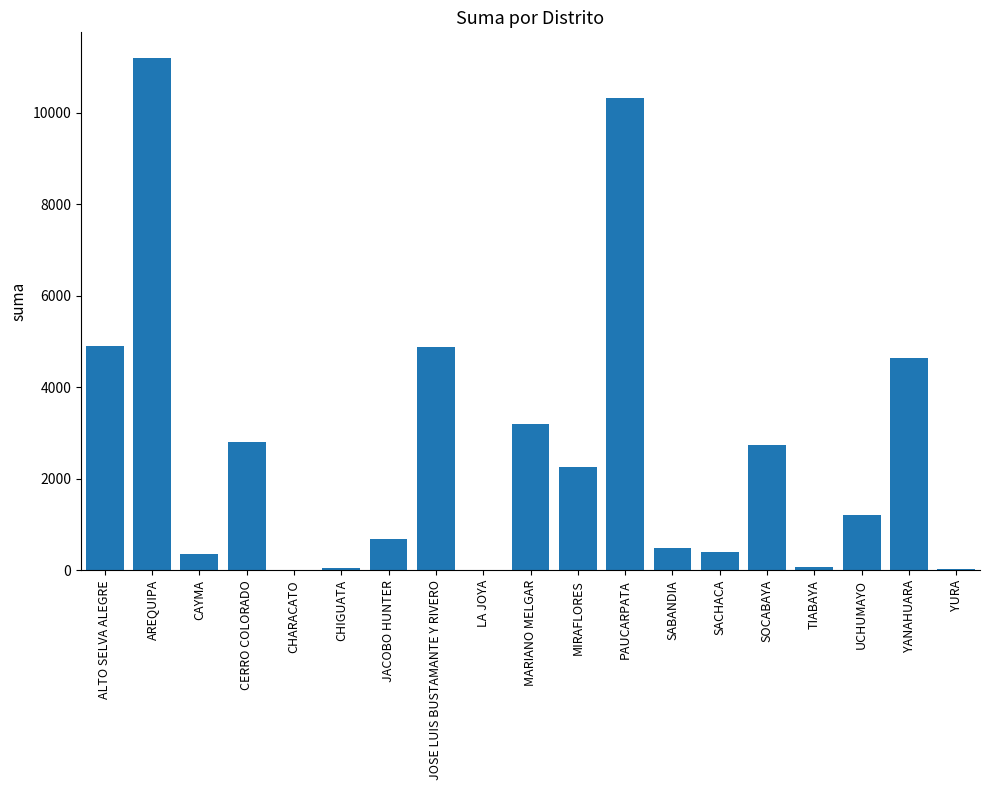

What is the sum of all values?

50325.1